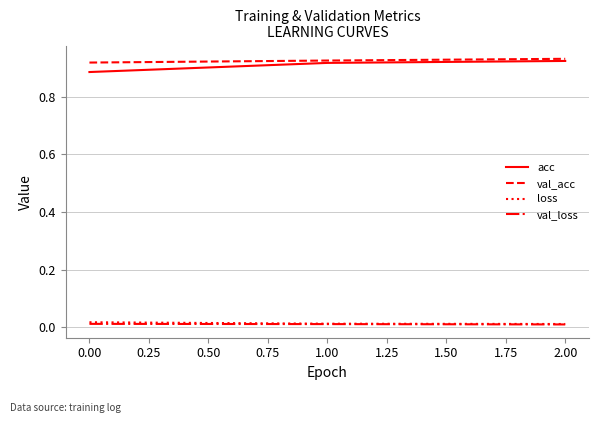

Is it true that val_acc equals 1.6 at 1.00?

False